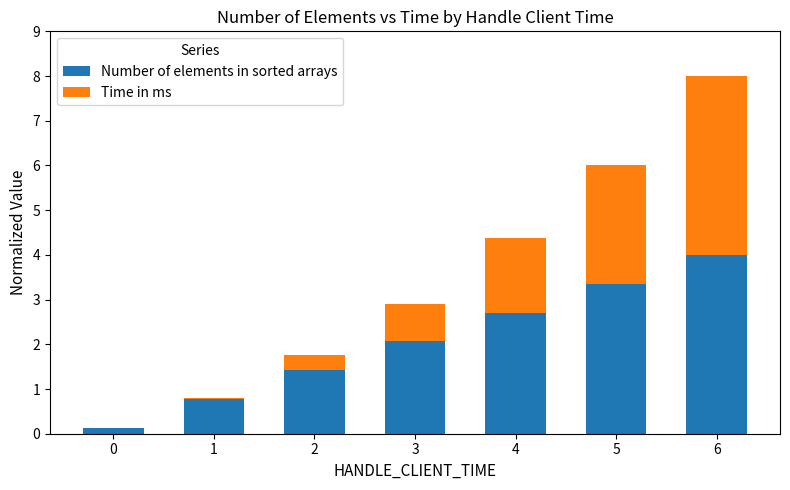

The Number of elements in sorted arrays series shows 2.7 at 4. True or false?

True